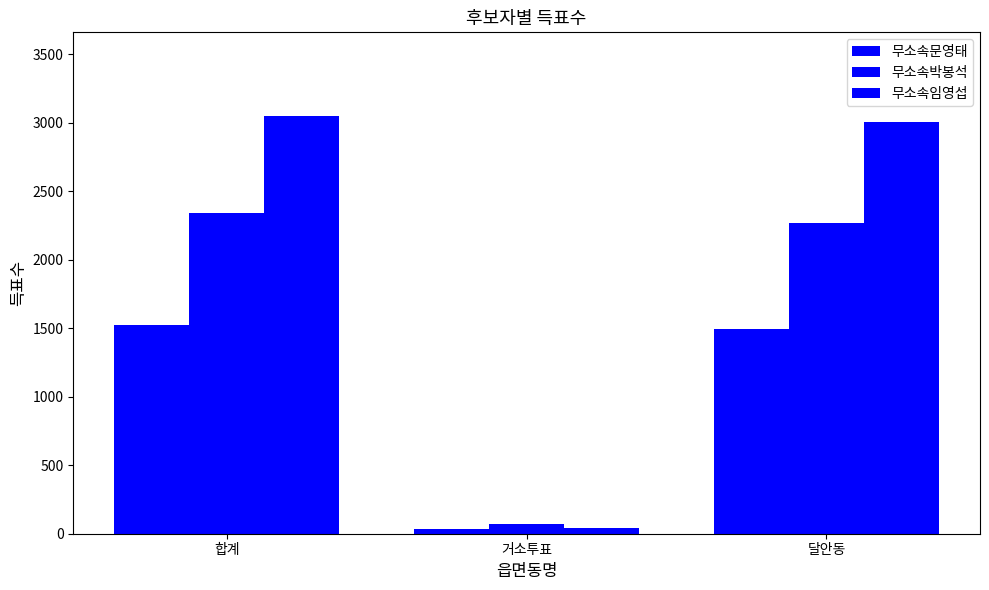

The value of 무소속문영태 at 거소투표 is 31. True or false?

True